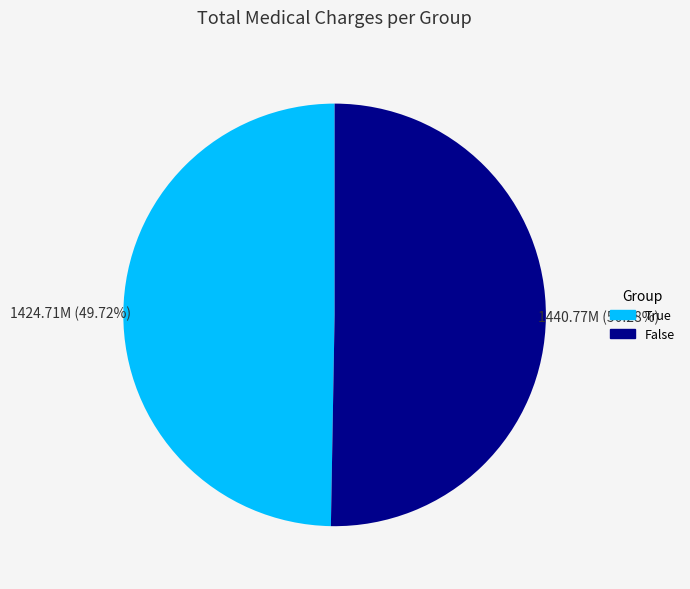

Is there a majority slice in this chart?

Yes